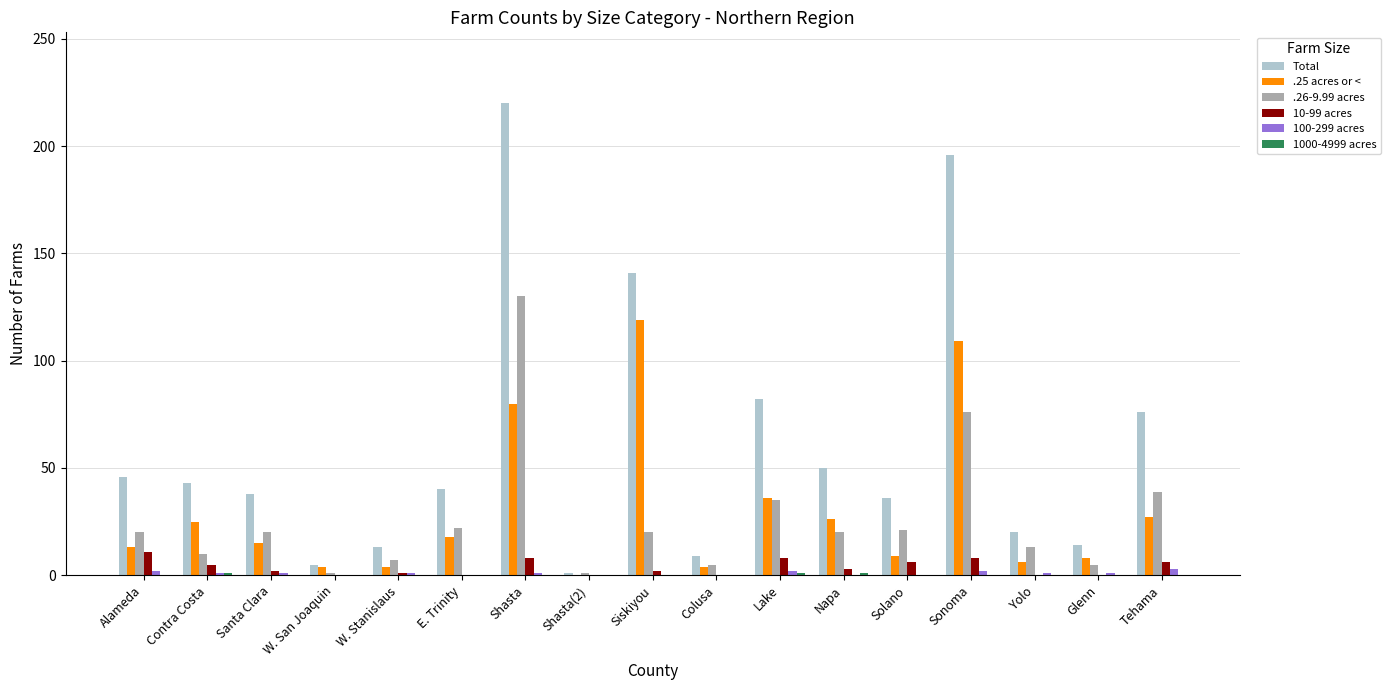

How many groups of bars are there?

17